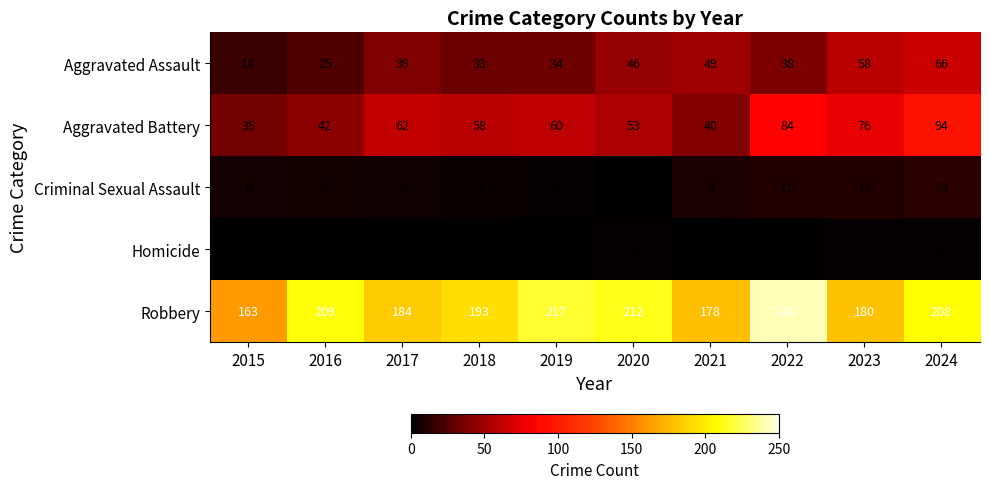

Which series changed the most between 2015 and 2022?

Robbery